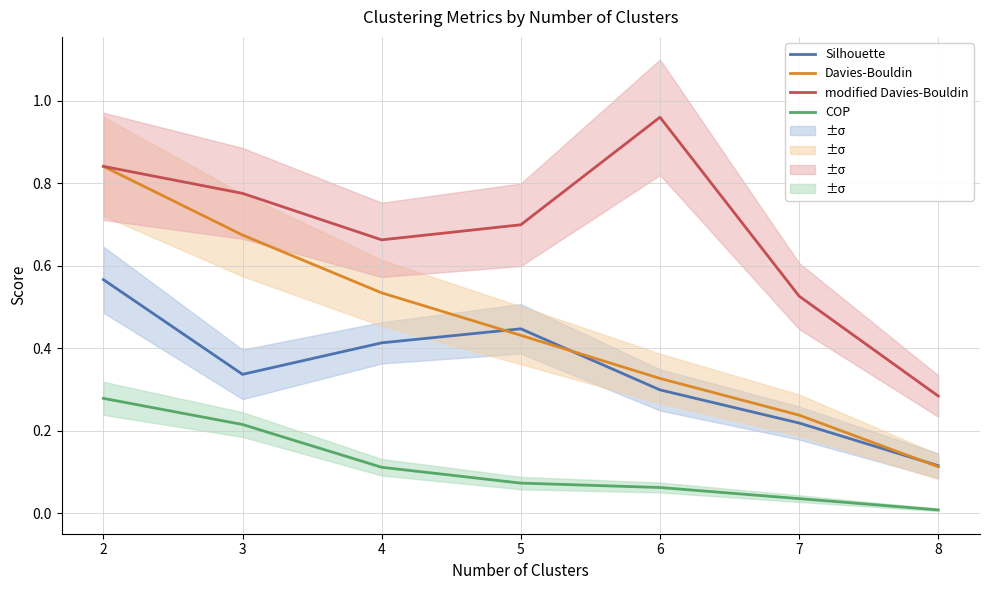

What is the lowest value of the Davies-Bouldin series?

0.1